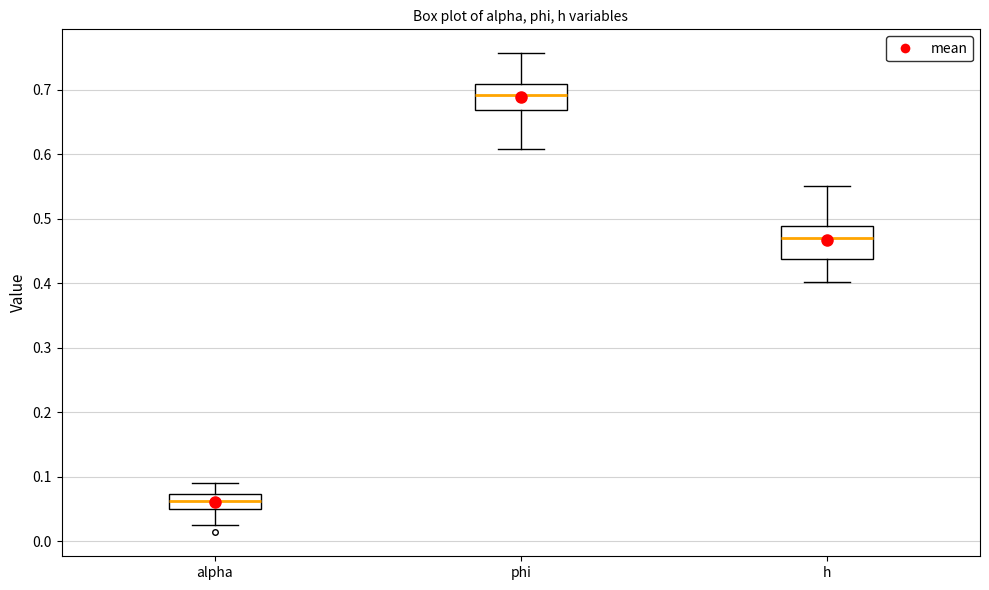

Which box's median line is the highest?

phi